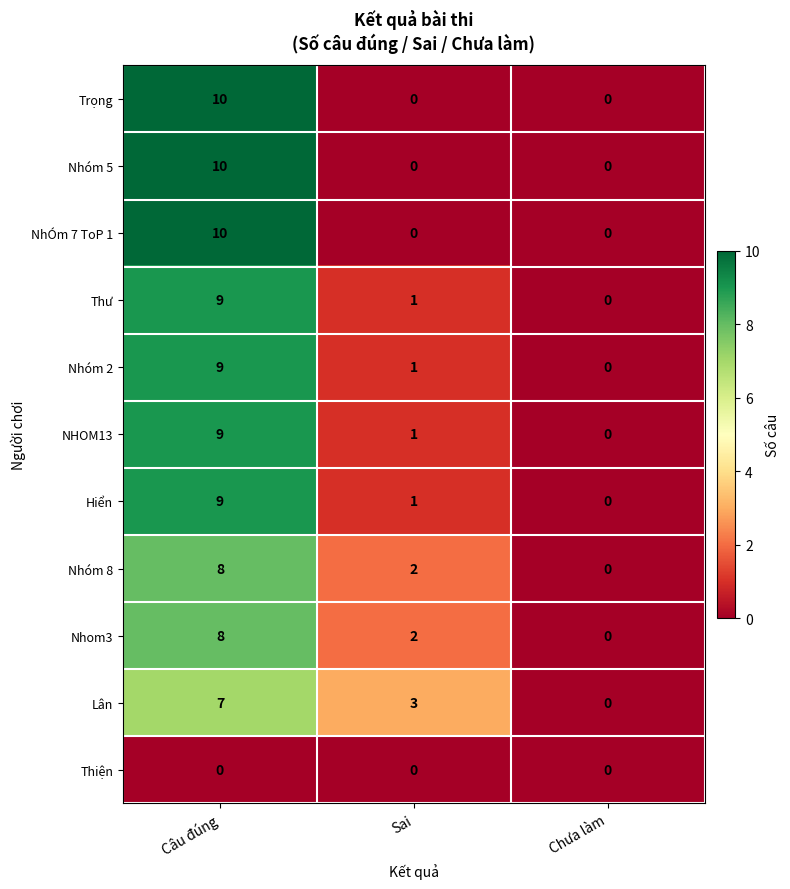

What is the sum of all Nhom3 values?

10